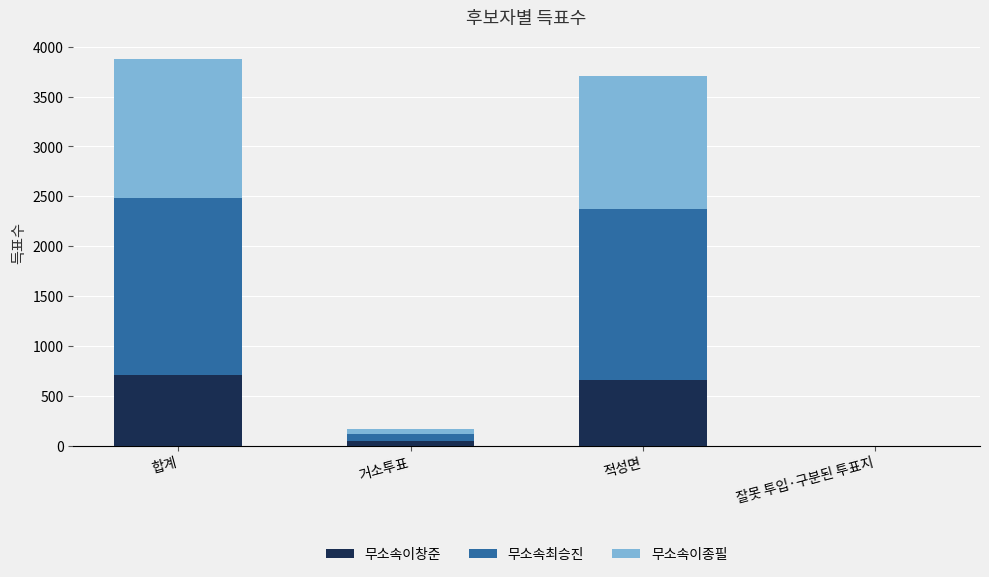

What is the total value across all series at 적성면?

3707